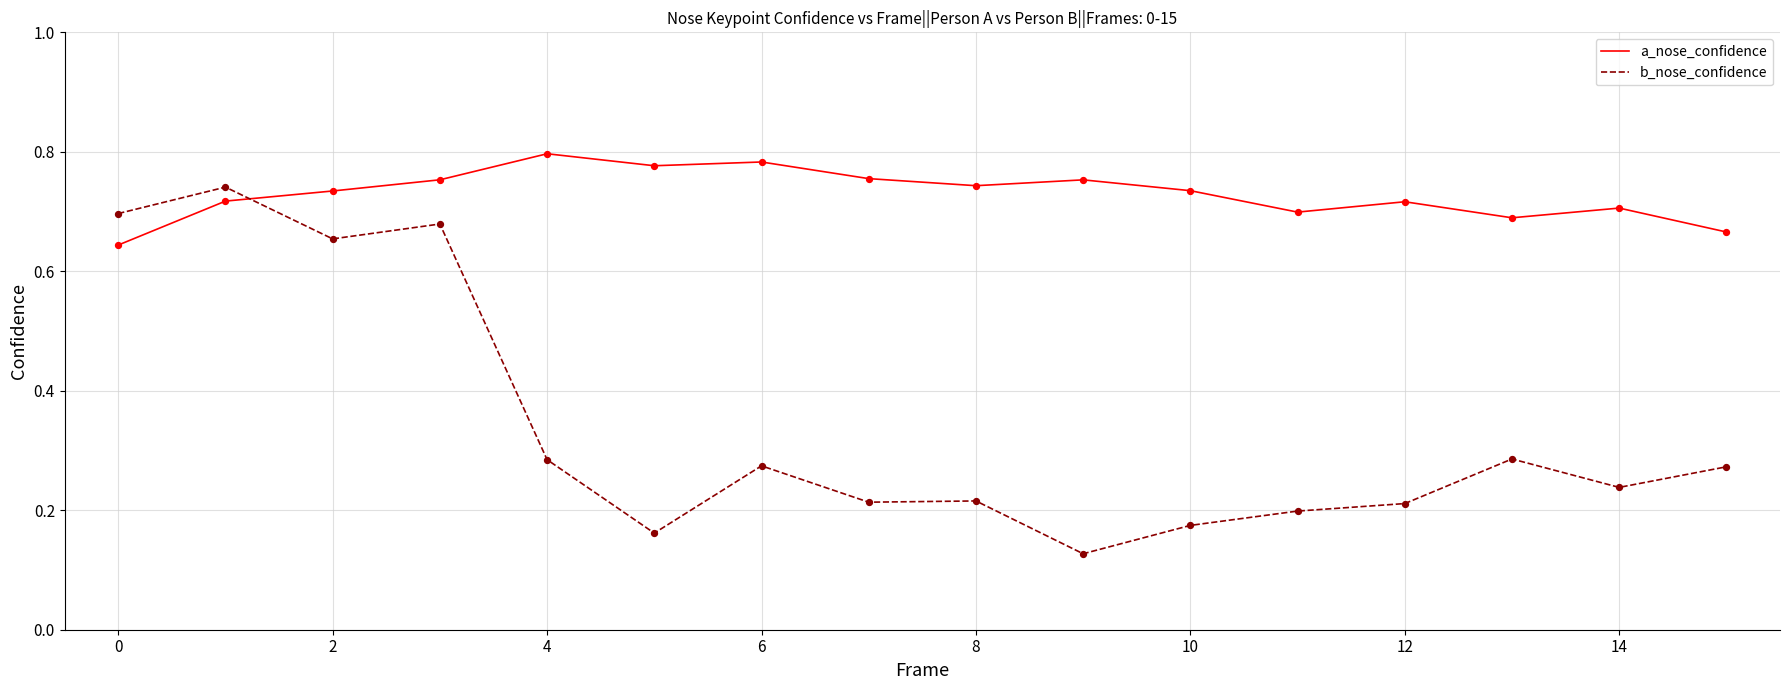

Which series has the largest total across all categories?

a_nose_confidence